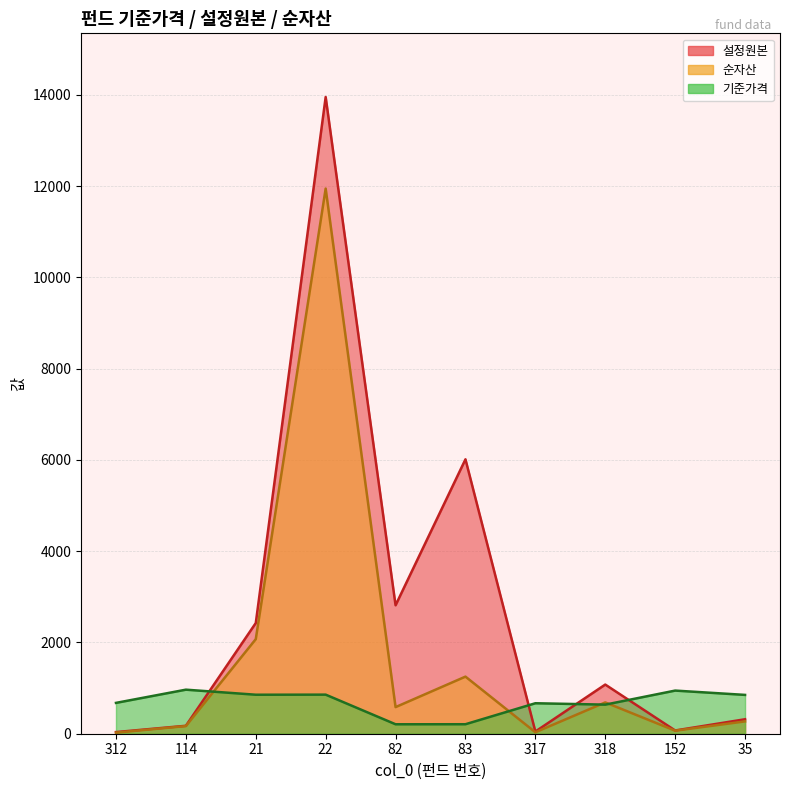

Reading left to right, transcribe all the data shown in this chart.

기준가격: 675.7	965.1	854.4	856.2	207.0	208.0	667.8	637.4	945.1	850.7
설정원본: 36.0	174.0	2425.0	13951.0	2814.0	6013.0	48.0	1077.0	71.0	317.0
순자산: 24.0	168.0	2072.0	11945.0	583.0	1251.0	32.0	686.0	67.0	270.0